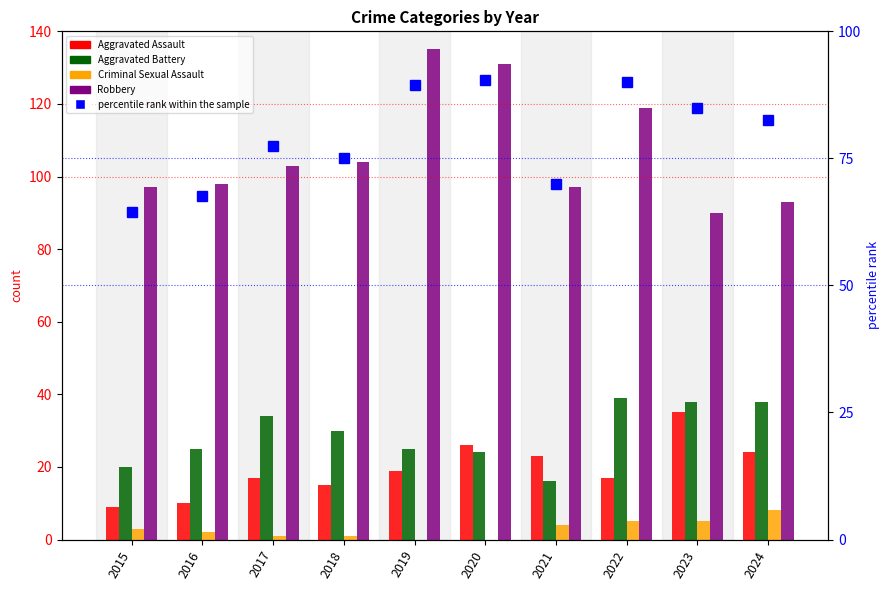

At how many categories does at least one series exceed 104?

3